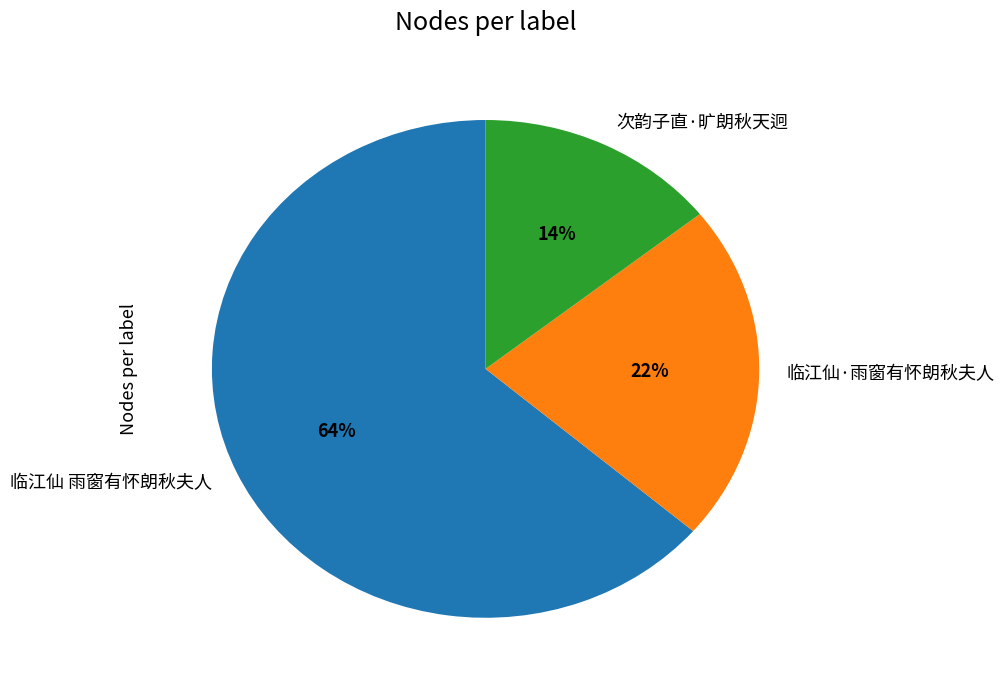

Count the number of slices in the pie.

3